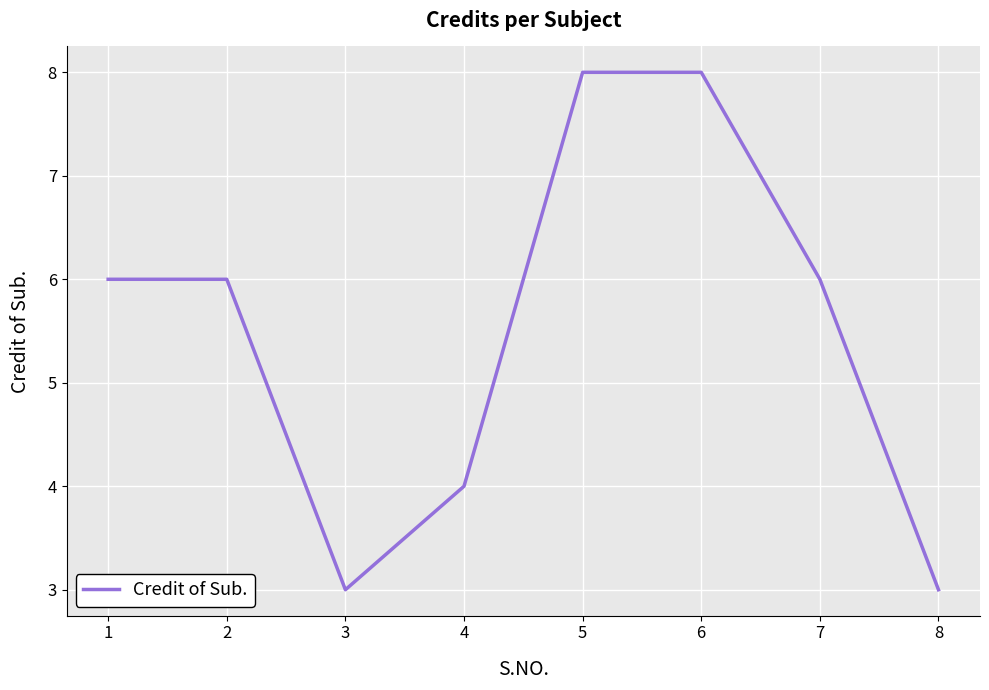

Is it true that the value at 7 is 6?

True